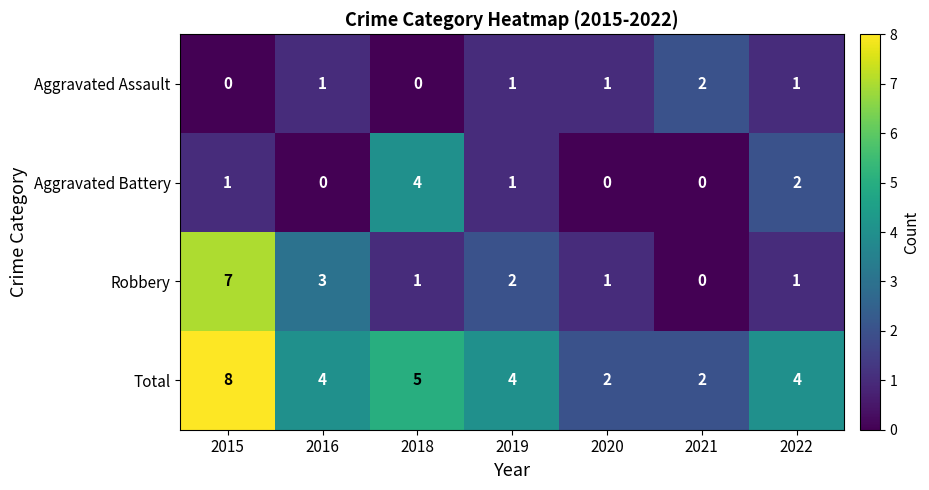

Rank the series by their maximum value, from highest to lowest.

Total, Robbery, Aggravated Battery, Aggravated Assault